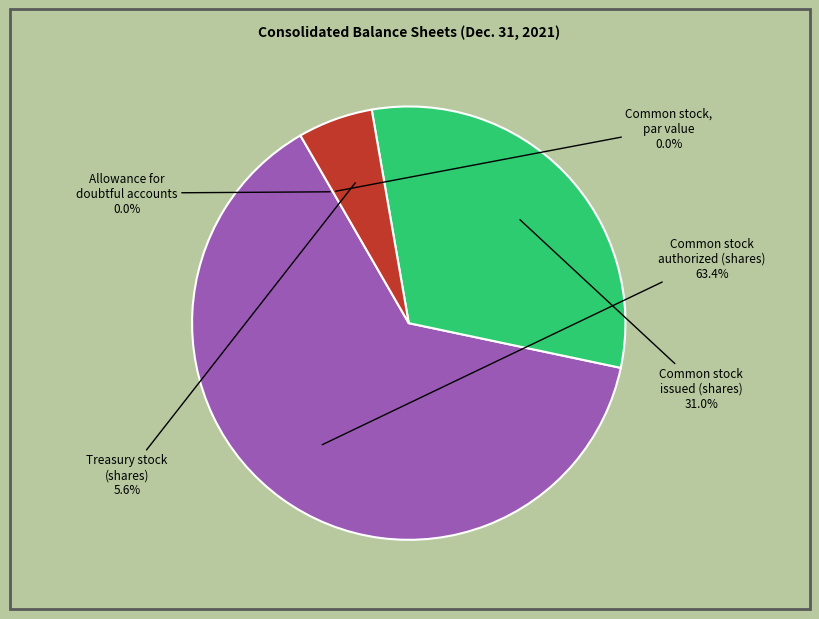

How many slices are in this pie chart?

5